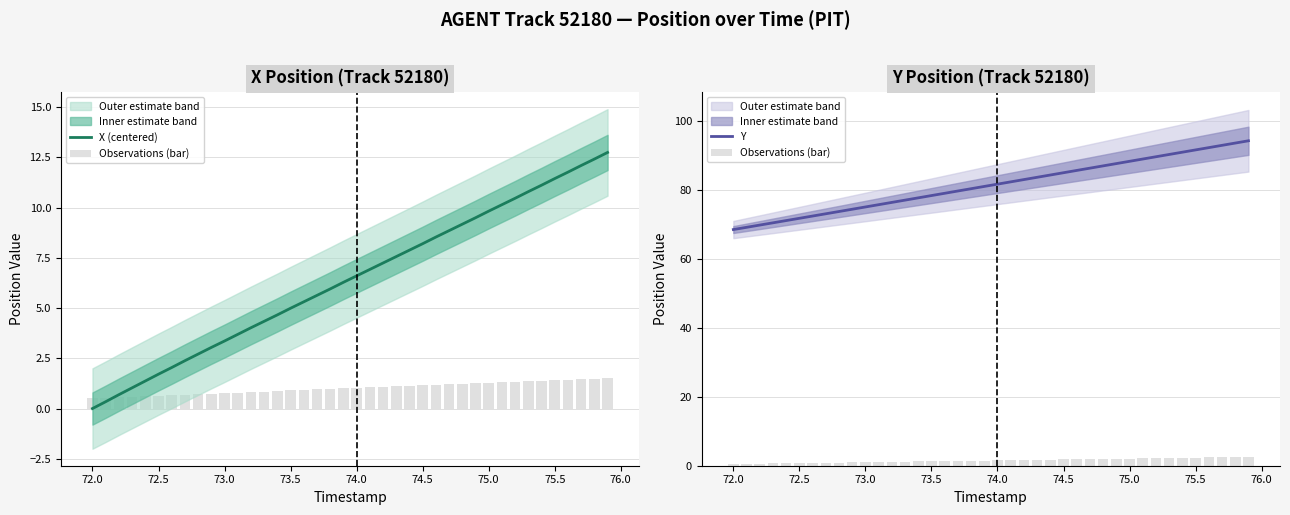

What is the difference between the maximum and second lowest values in the X (centered) series?

12.4